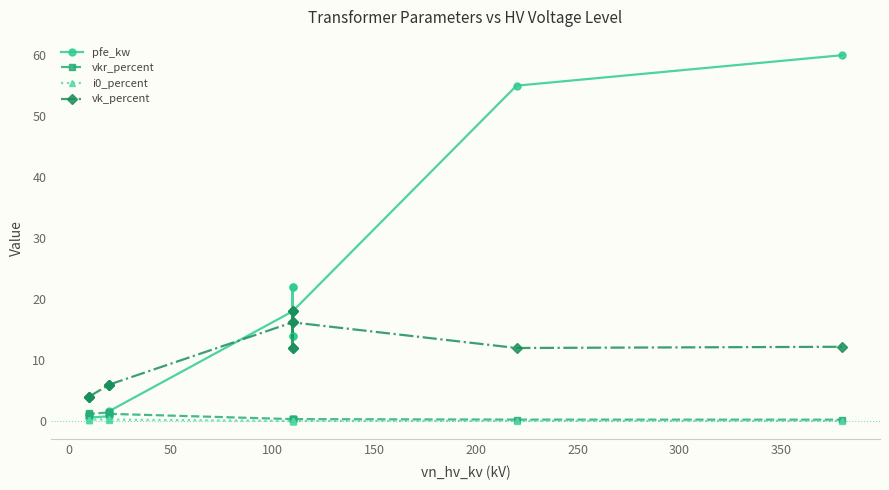

Is it true that i0_percent equals 0.1 at 250?

False